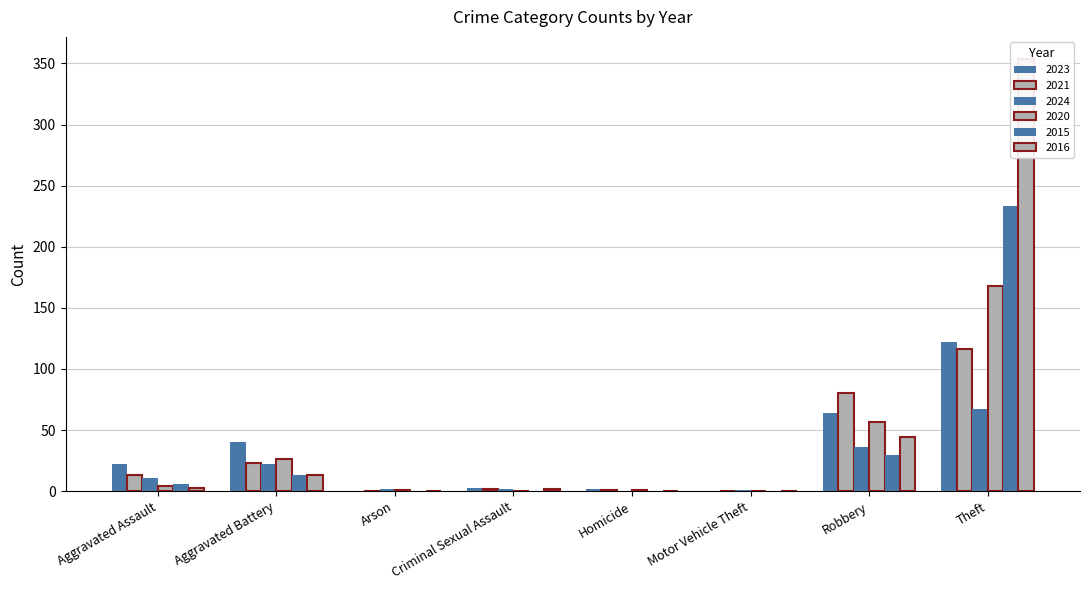

Reading left to right, transcribe all the data shown in this chart.

2023: 22	40	0	3	2	0	64	122	255
2021: 13	23	0	2	1	0	80	116	235
2024: 11	22	2	2	0	1	36	67	139
2020: 4	26	1	0	1	0	57	168	257
2015: 6	13	0	0	0	0	30	233	282
2016: 3	13	0	2	0	0	44	354	416